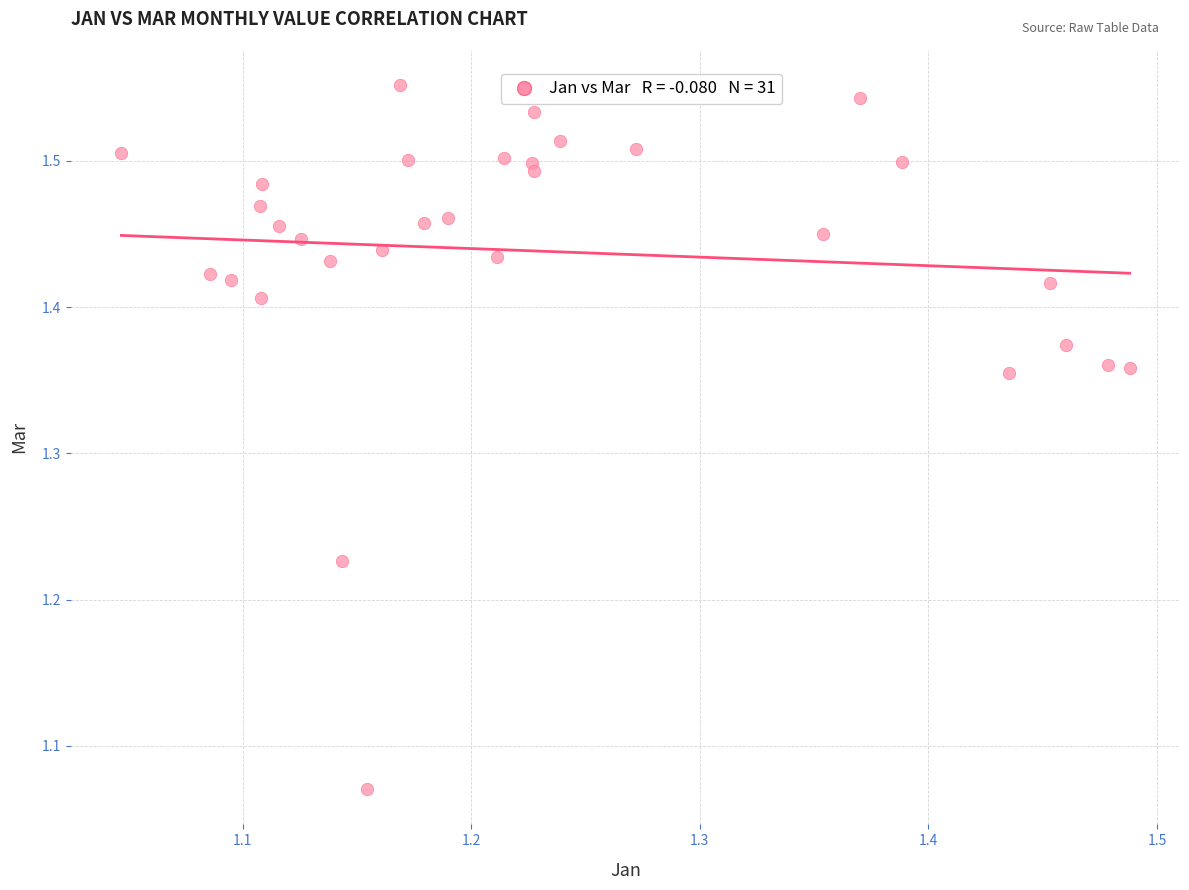

What is the range of X values (max minus min)?

0.4